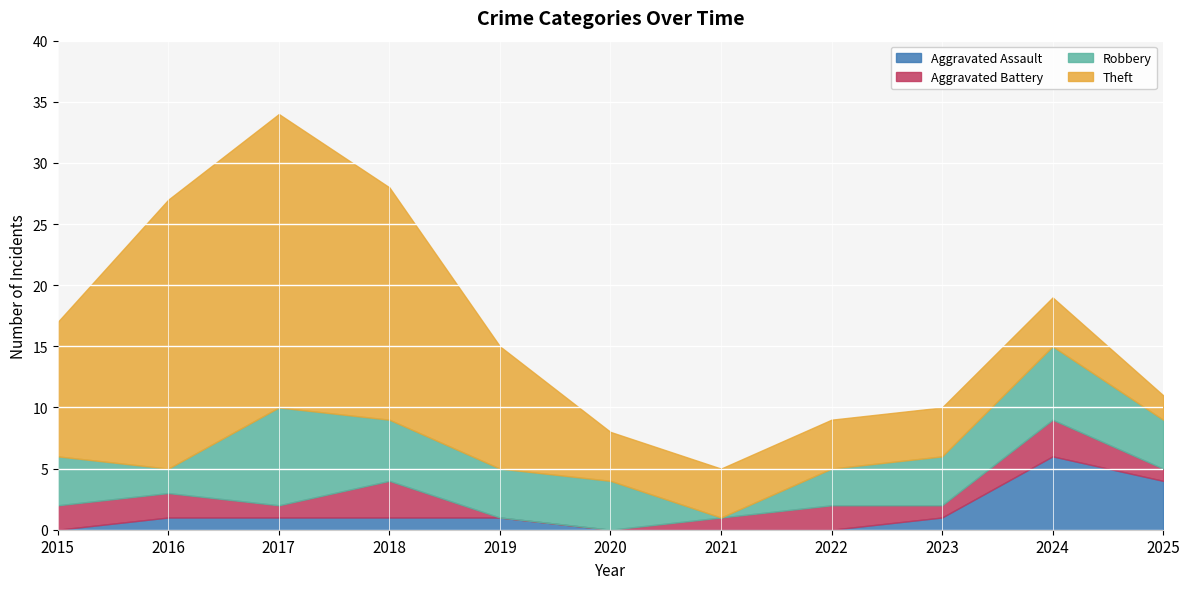

At which label does Aggravated Assault reach its peak?

2024